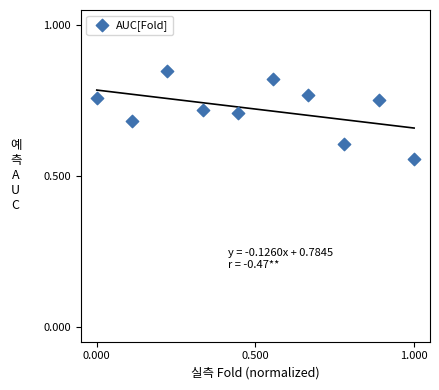

What is the range of Y values (max minus min)?

0.3